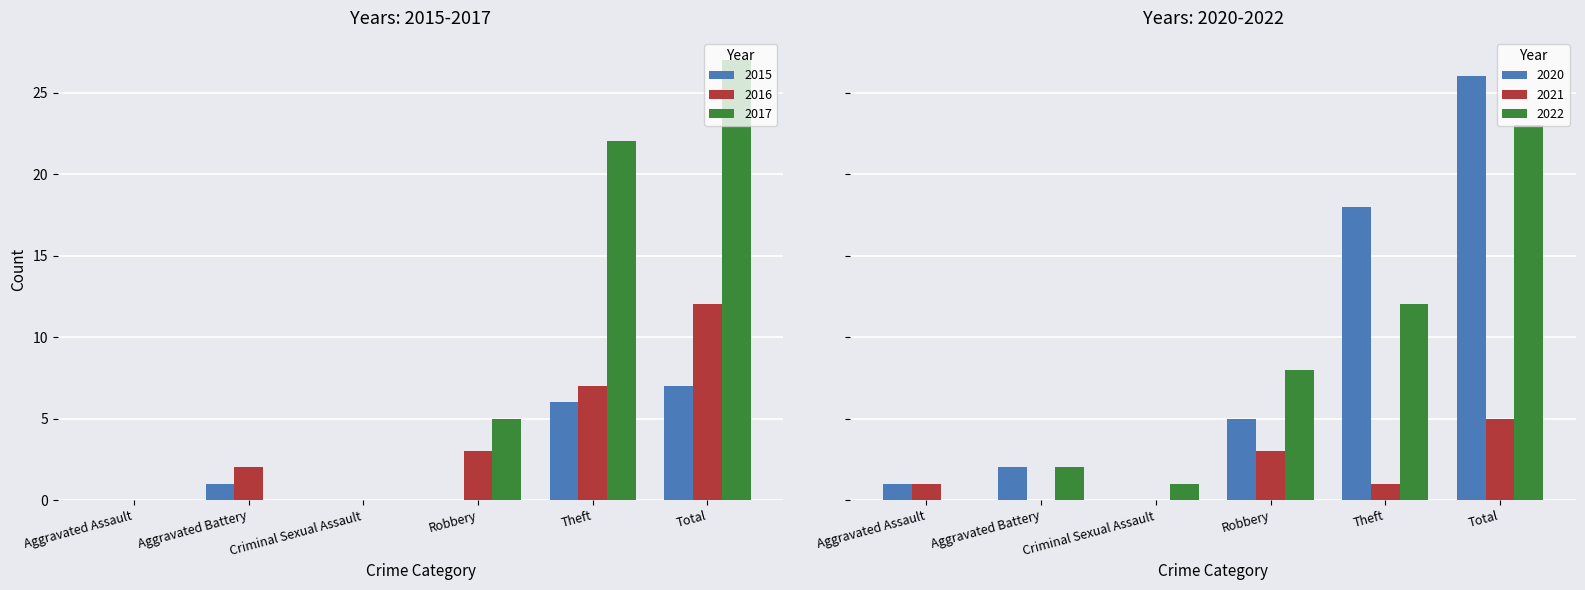

What position from the left is Theft?

5